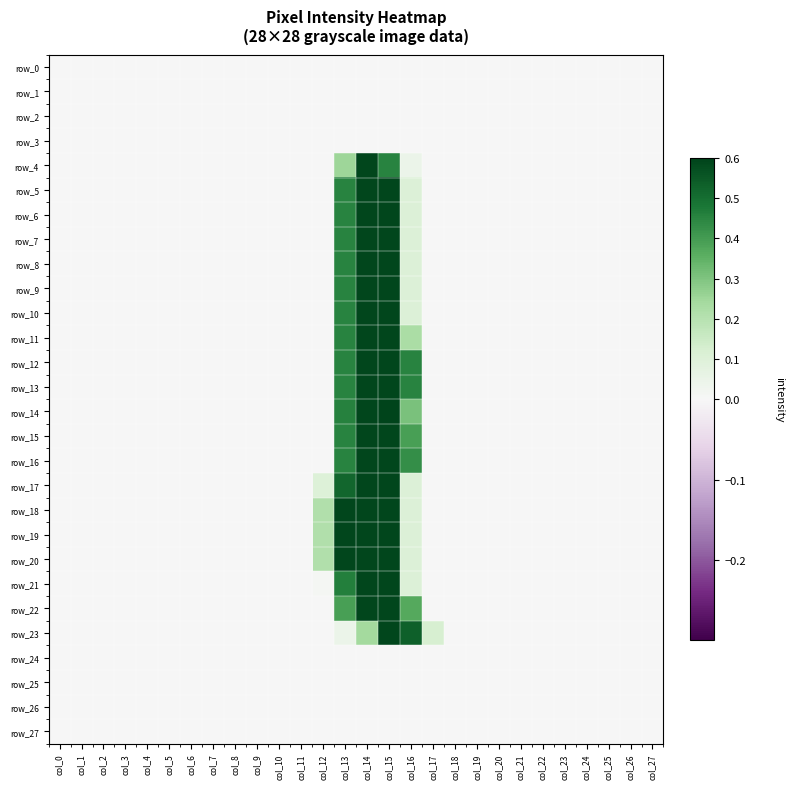

What is the average value of the row_5 series?

0.1